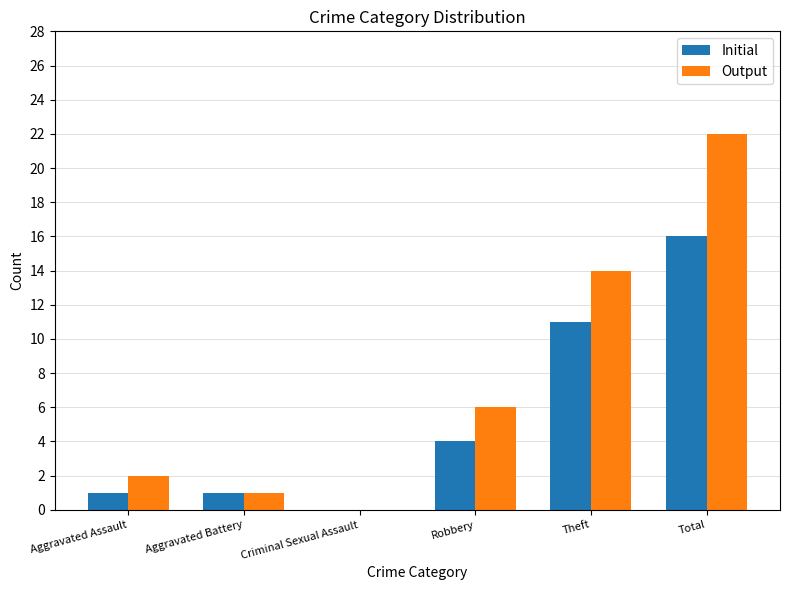

True or false: Output has a value of 2 at Aggravated Assault.

True